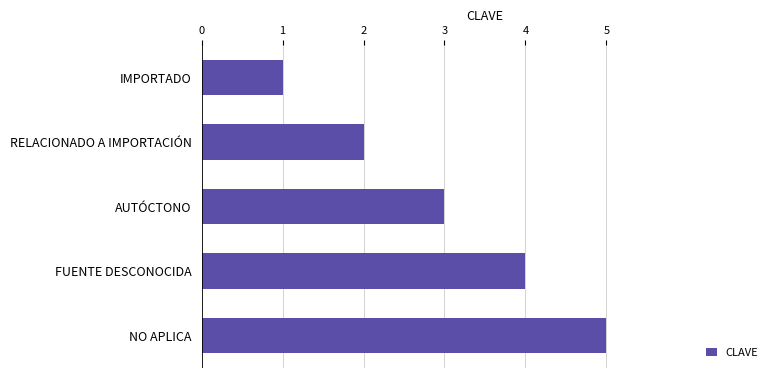

What is the label of the 1st bar from the top?

IMPORTADO